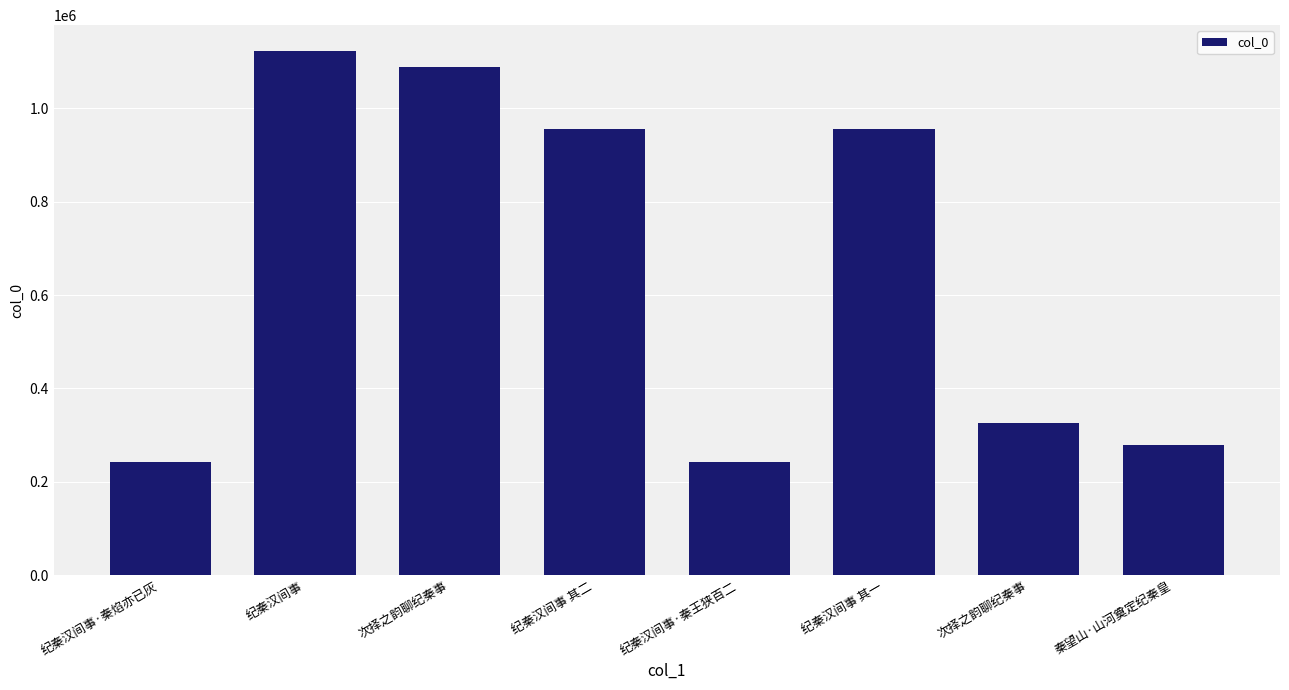

What value does the data have at 纪秦汉间事·秦王狭百二, to the nearest 50?

242050